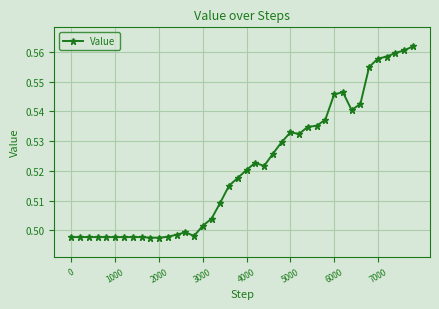

How many values are between 0 and 1?

40